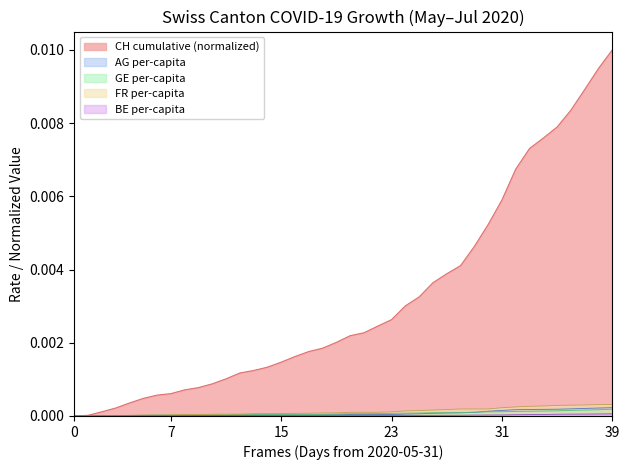

Which series has the largest total across all categories?

CH cumulative (normalized)